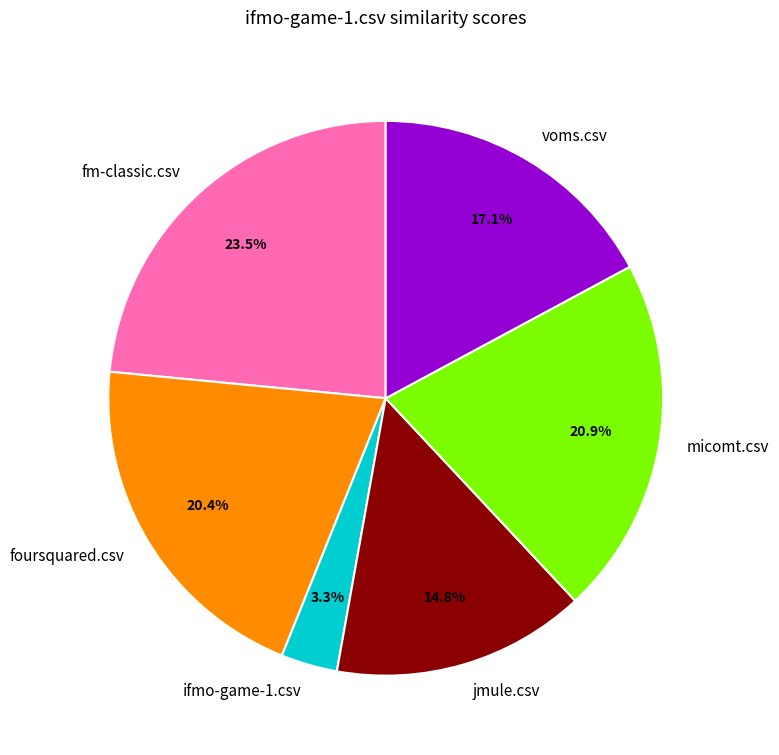

Count the number of slices in the pie.

6